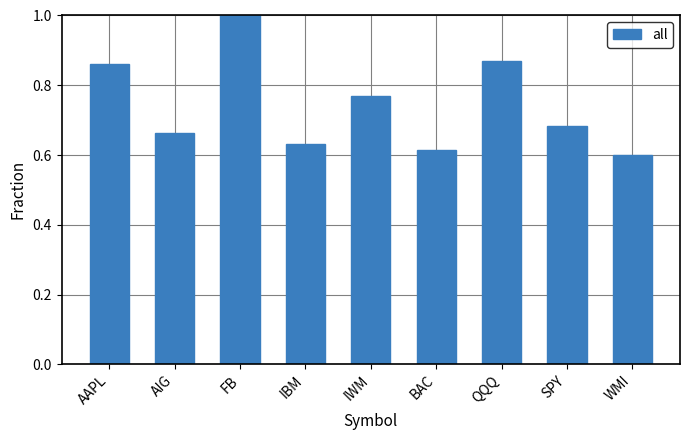

Which category has the lowest value across all series?

WMI